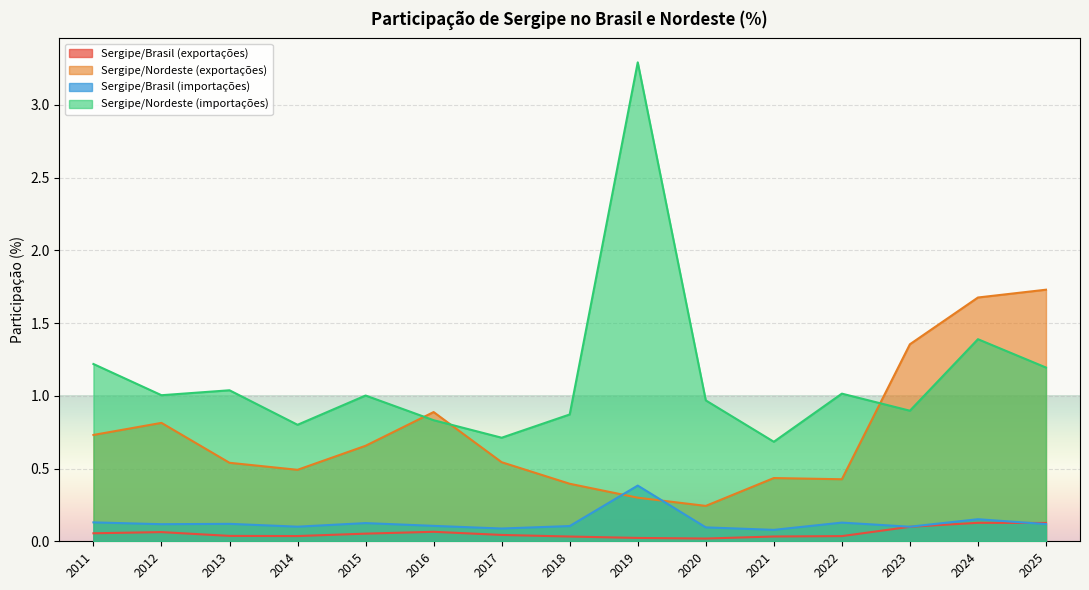

True or false: Sergipe/Brasil (importações) has more than 0 points higher than both neighbors.

True